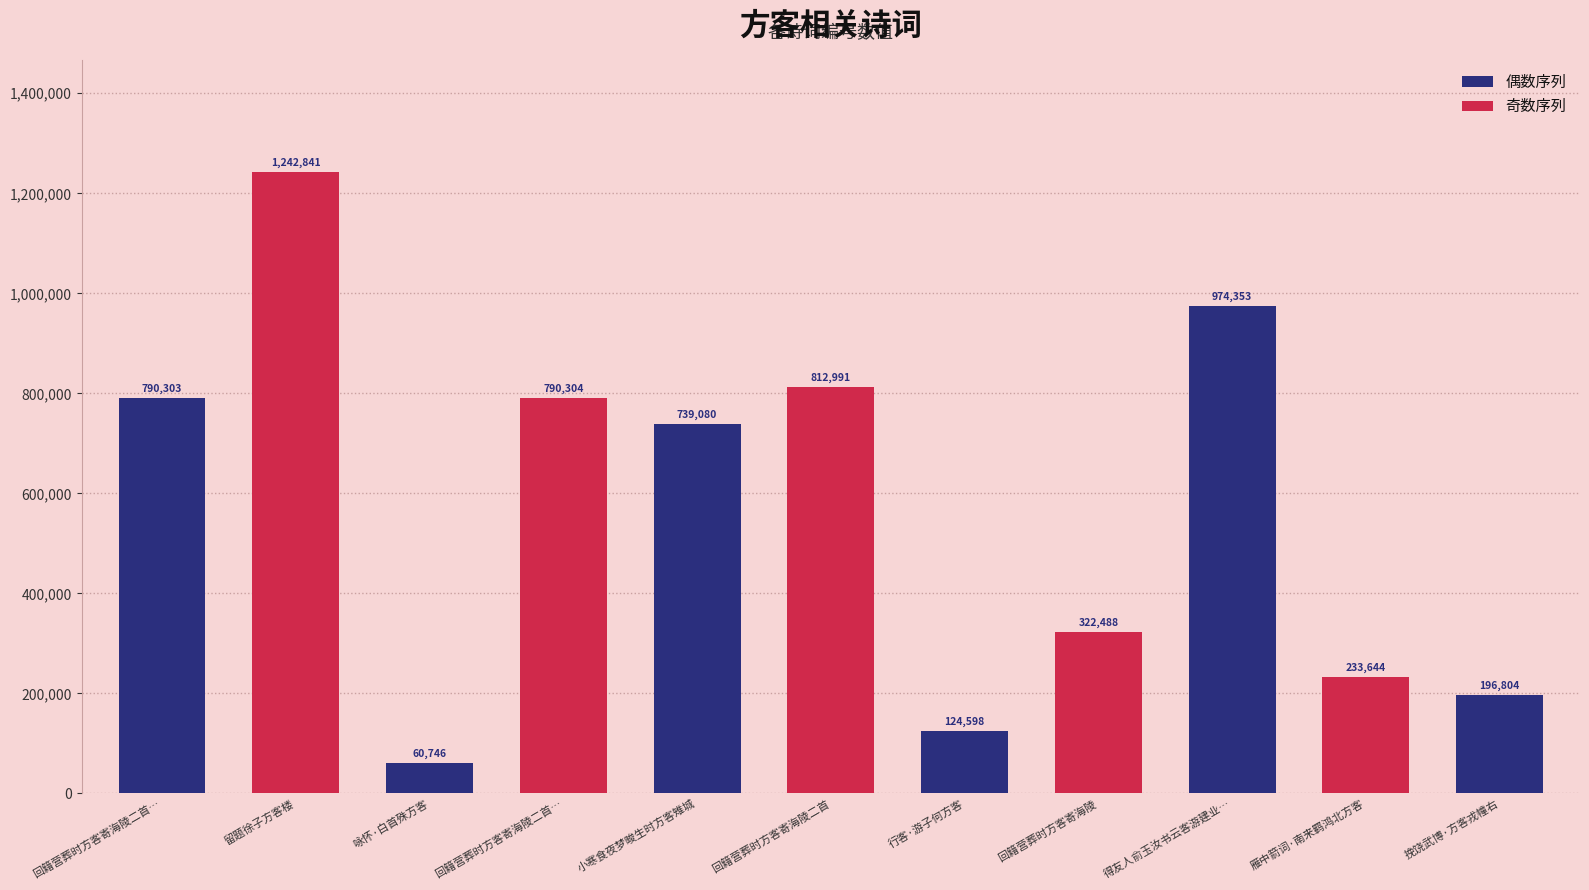

How many bars are there in total?

11